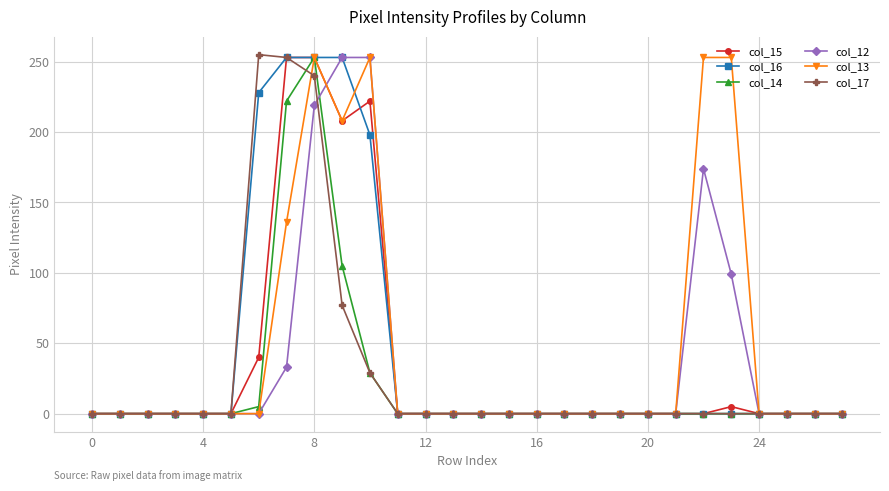

What is the value of the col_13 point at the 24th from the left?

253